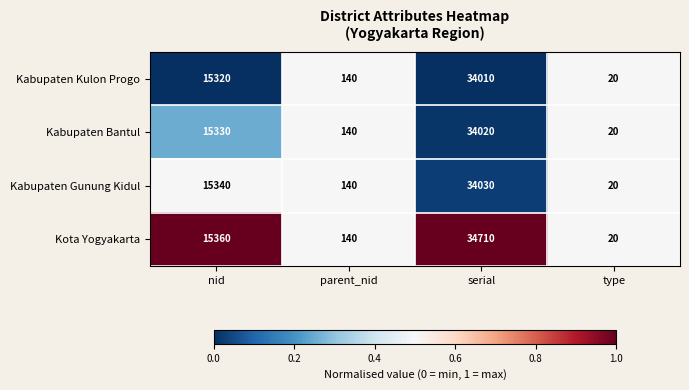

What is the smallest value displayed?

20